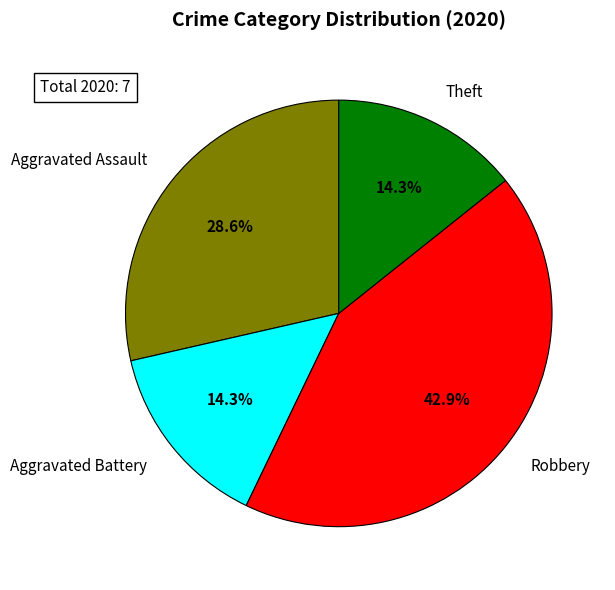

True or false: Aggravated Battery accounts for 0% of the total.

True